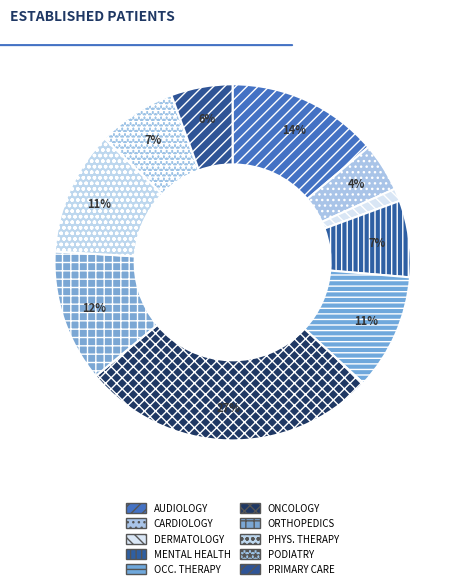

To the nearest percent, what is the difference between the PODIATRY and AUDIOLOGY slice percentages?

7%